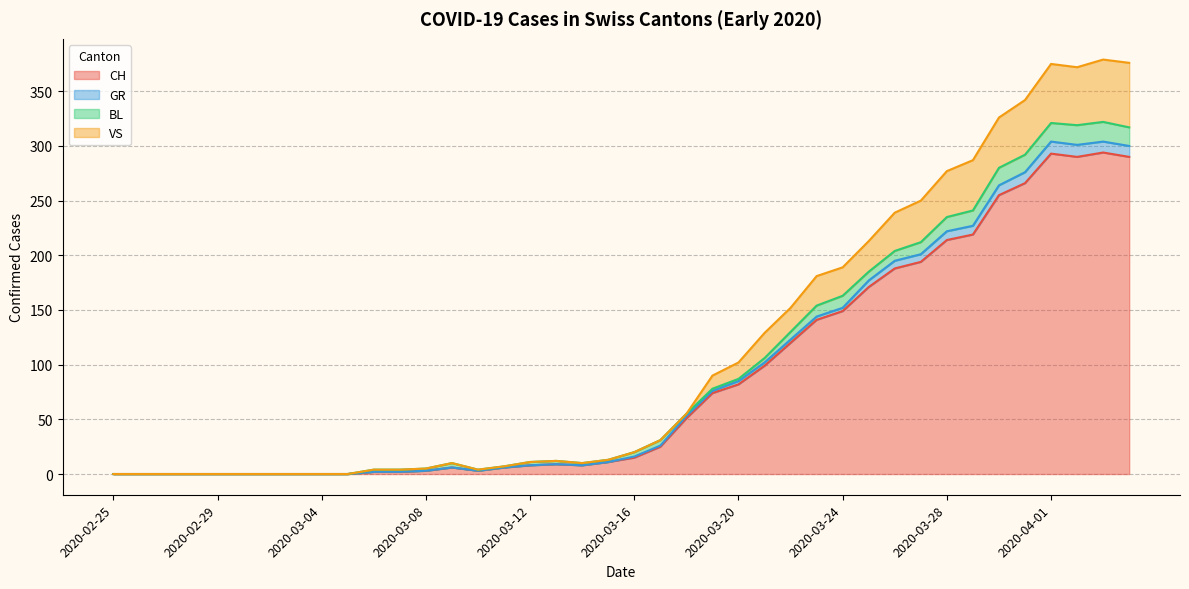

At which category does GR reach its first local valley?

2020-03-10